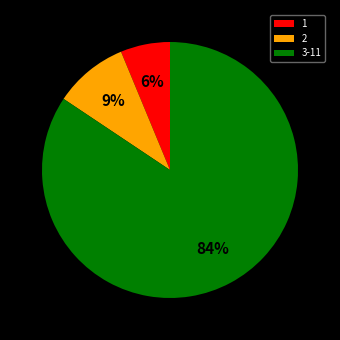

How many slices are in this pie chart?

3